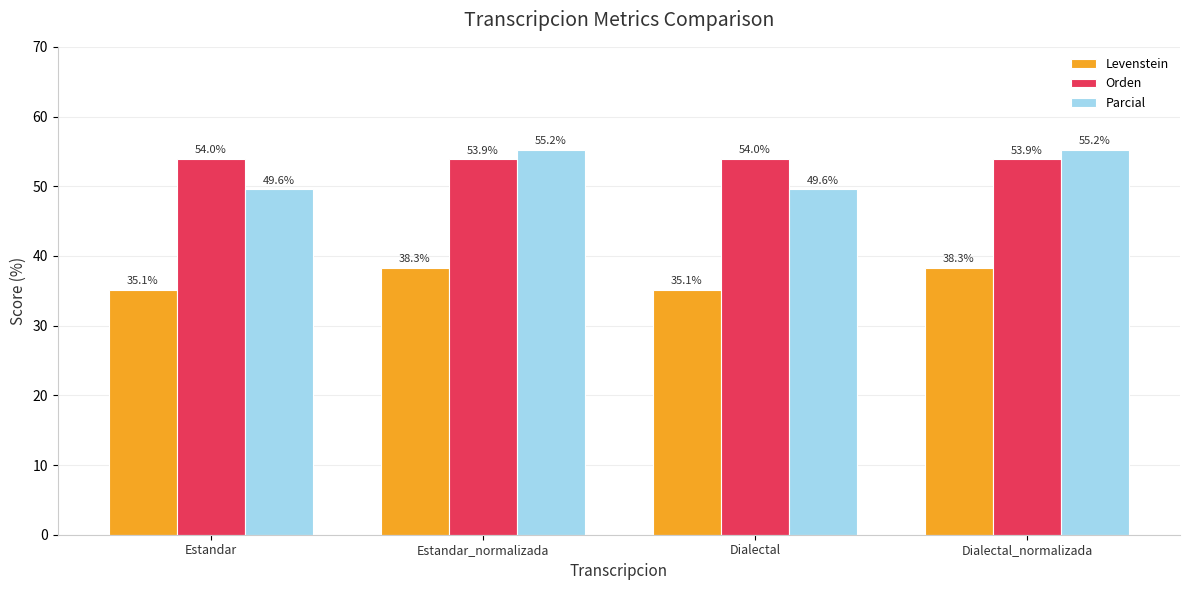

What is the difference between the Orden values at Estandar_normalizada and Dialectal?

0.1